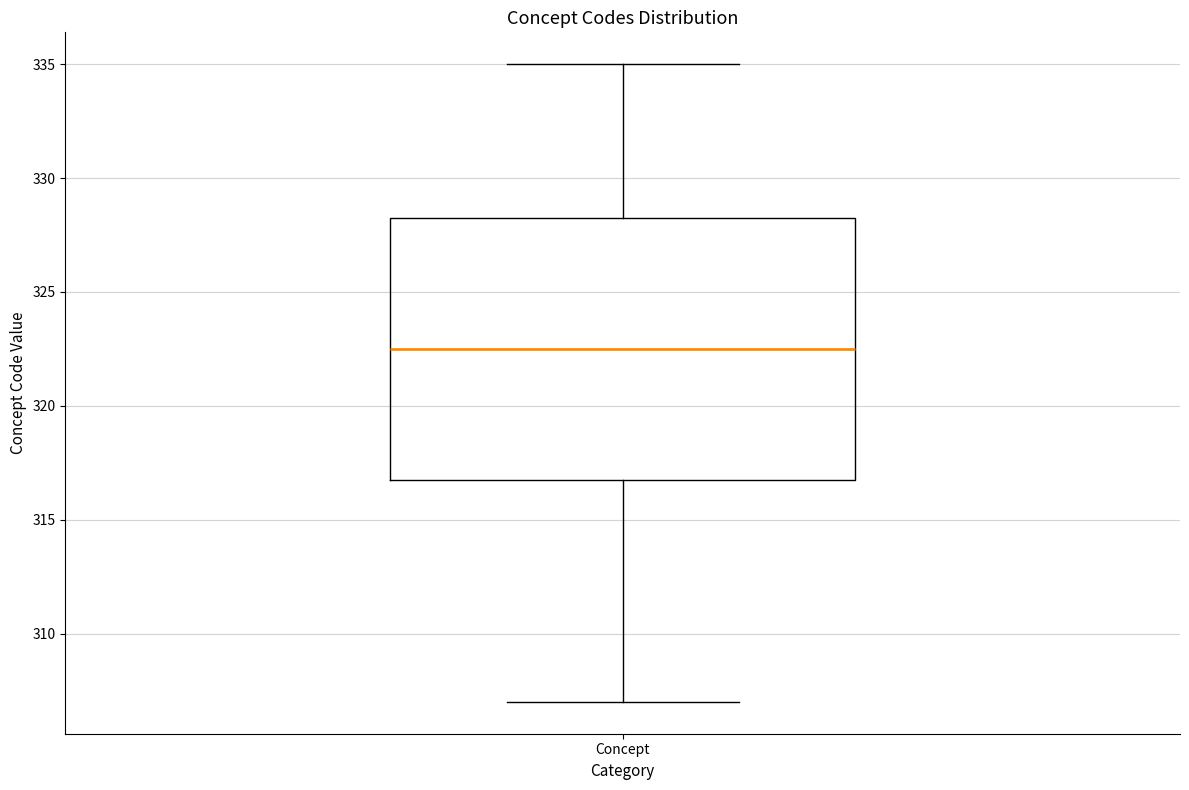

Transcribe this box plot: give where the median line is, the range the box spans, and where the two whiskers end, as read against the y-axis. The values are not printed on the chart, so give them approximately, as read against the axis.

median 322.5, box 317.0 to 328.5, whiskers 307.0 to 335.0